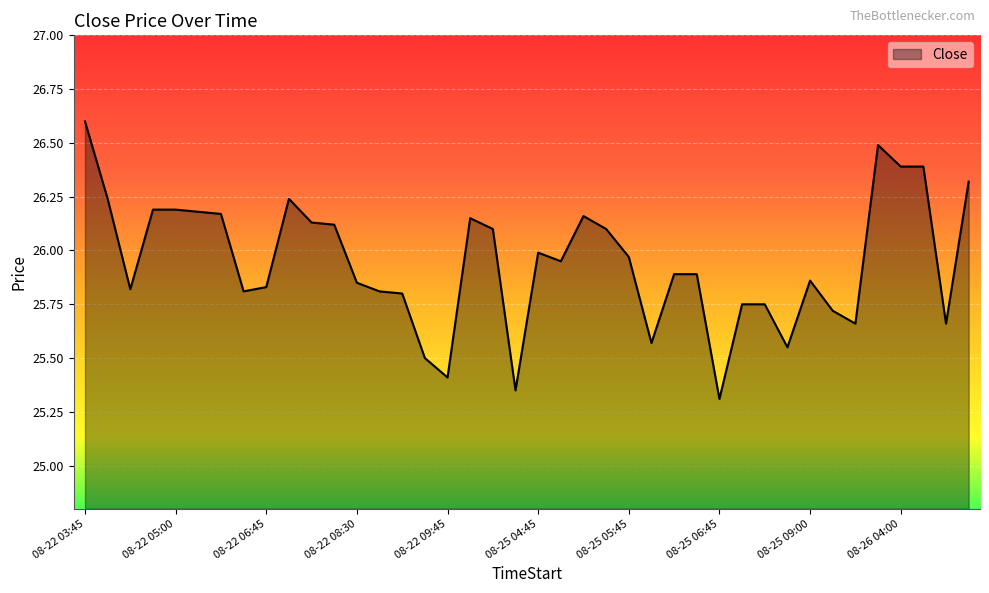

What is the smallest value displayed?

25.3